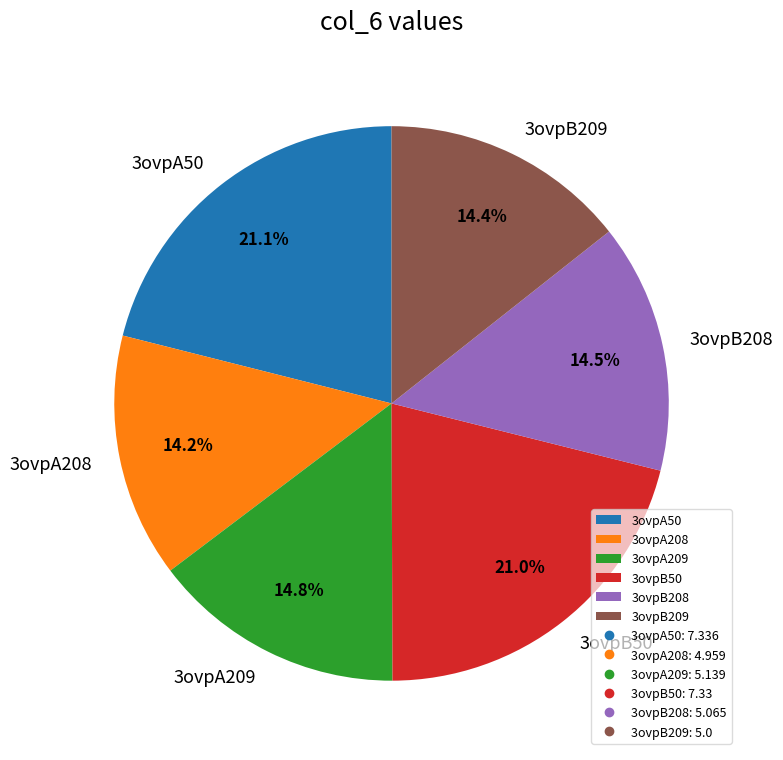

Approximately how many times larger is the value at 3ovpB209 compared to 3ovpB50?

0.7